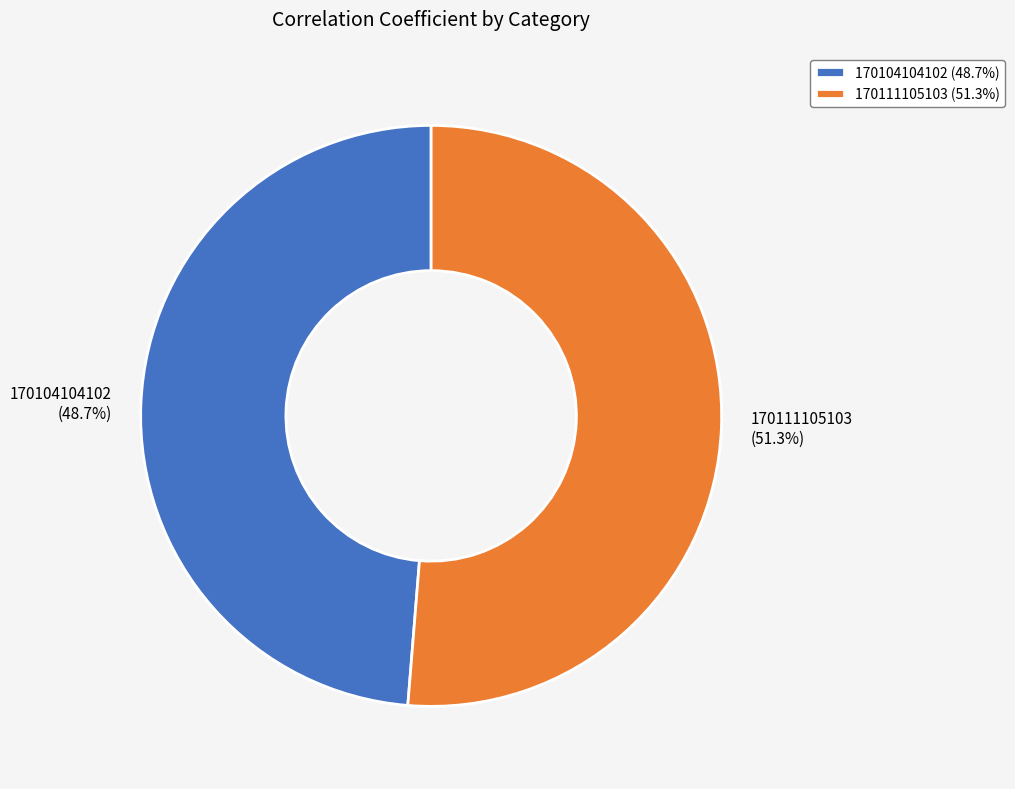

Does 170111105103 represent more than half of the total?

Yes